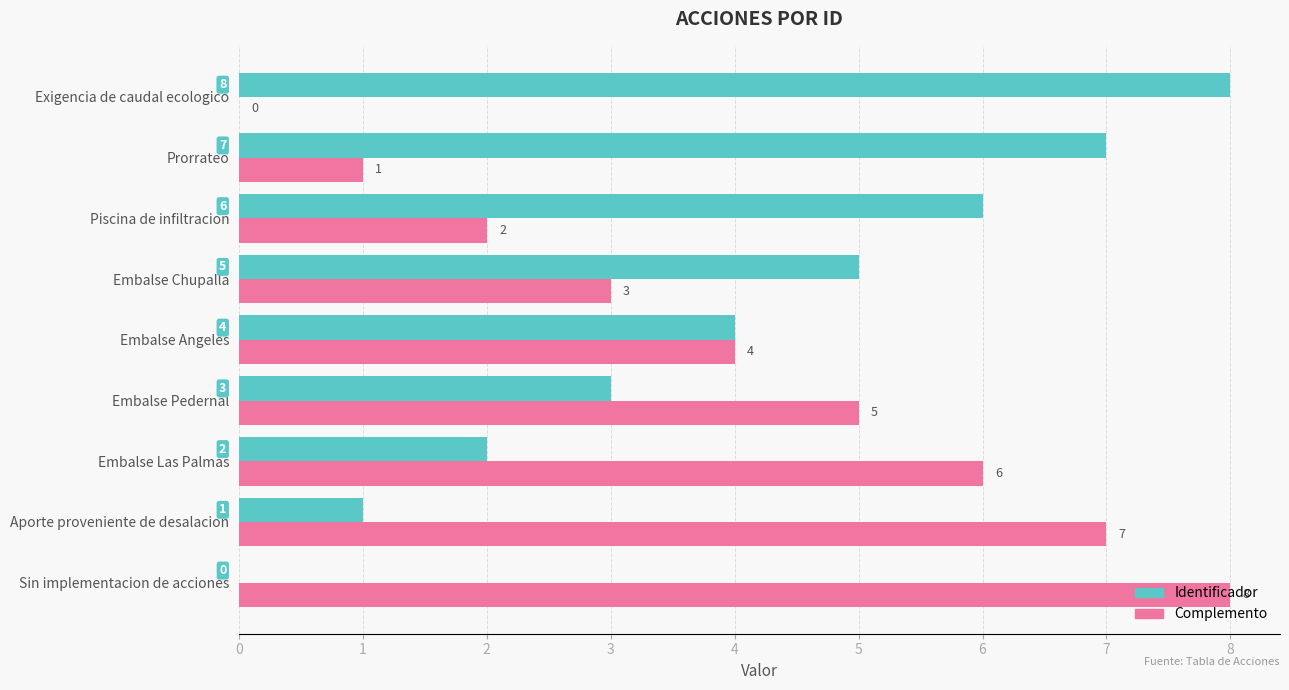

What is the highest value of the Complemento series?

8